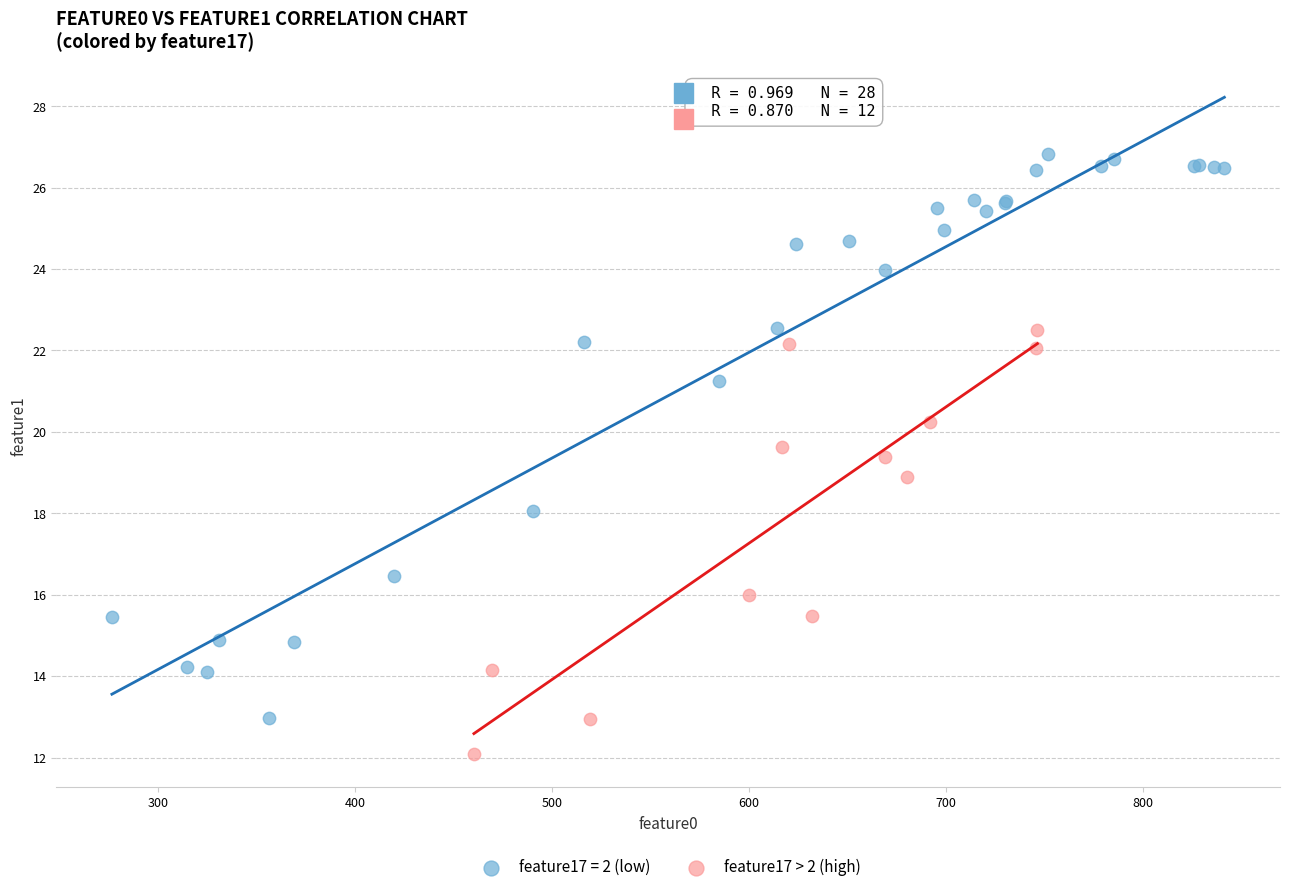

Which series has the largest Y range (max minus min)?

feature17 = 2 (low)